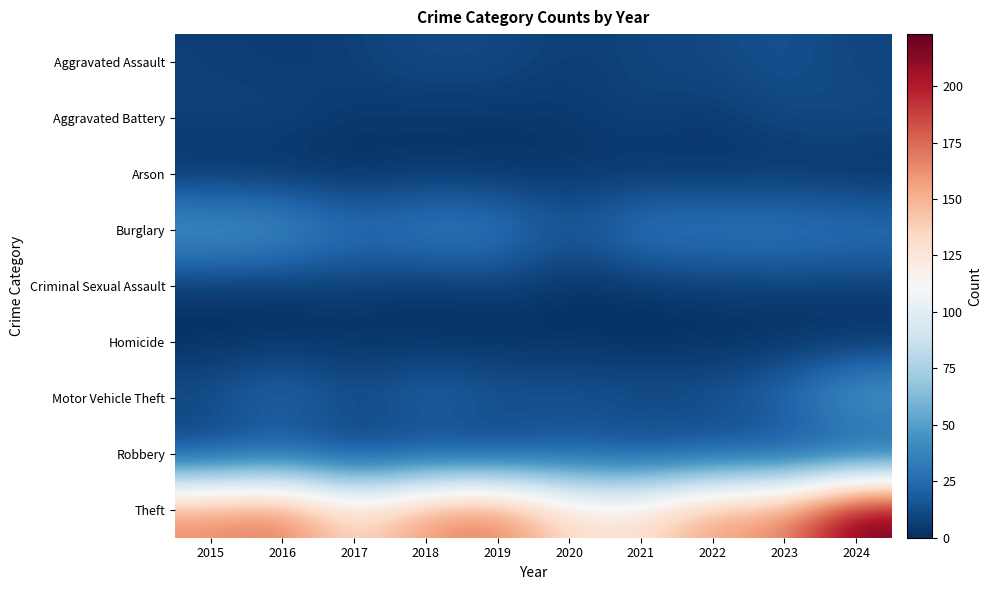

Reading left to right, list all the values displayed in this chart.

Aggravated Assault: 2015=7	2016=5	2017=7	2018=12	2019=11	2020=6	2021=9	2022=11	2023=15	2024=9
Aggravated Battery: 2015=8	2016=9	2017=4	2018=3	2019=3	2020=4	2021=8	2022=4	2023=11	2024=12
Arson: 2015=1	2016=0	2017=0	2018=3	2019=1	2020=3	2021=2	2022=2	2023=2	2024=0
Burglary: 2015=51	2016=48	2017=29	2018=37	2019=36	2020=16	2021=35	2022=34	2023=35	2024=31
Criminal Sexual Assault: 2015=3	2016=2	2017=6	2018=2	2019=6	2020=1	2021=2	2022=5	2023=6	2024=6
Homicide: 2015=0	2016=1	2017=1	2018=0	2019=0	2020=1	2021=0	2022=0	2023=0	2024=0
Motor Vehicle Theft: 2015=15	2016=29	2017=13	2018=26	2019=18	2020=17	2021=15	2022=16	2023=27	2024=56
Robbery: 2015=5	2016=12	2017=4	2018=6	2019=4	2020=14	2021=9	2022=10	2023=8	2024=7
Theft: 2015=166	2016=175	2017=132	2018=164	2019=174	2020=132	2021=130	2022=161	2023=165	2024=223